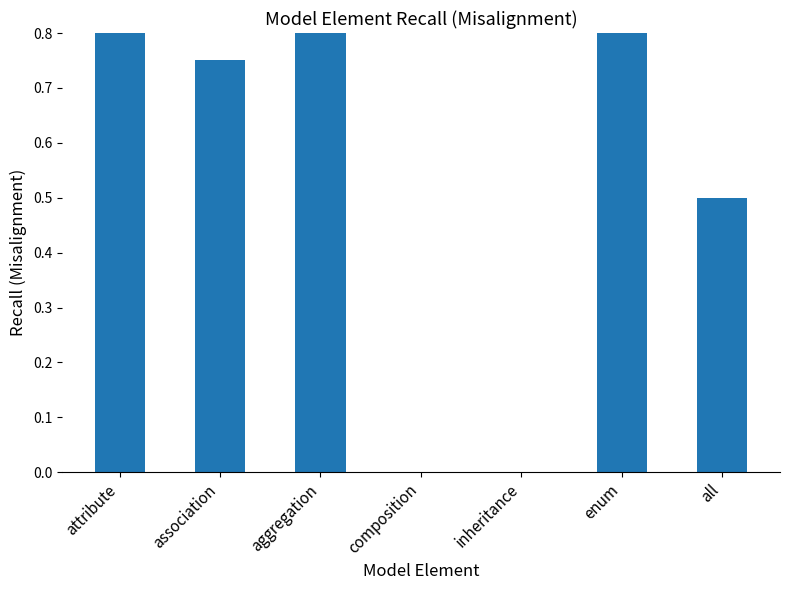

Reading right to left, what are all the values shown in this chart?

all=0.5	enum=1.0	inheritance=0.0	composition=0.0	aggregation=1.0	association=0.8	attribute=1.0